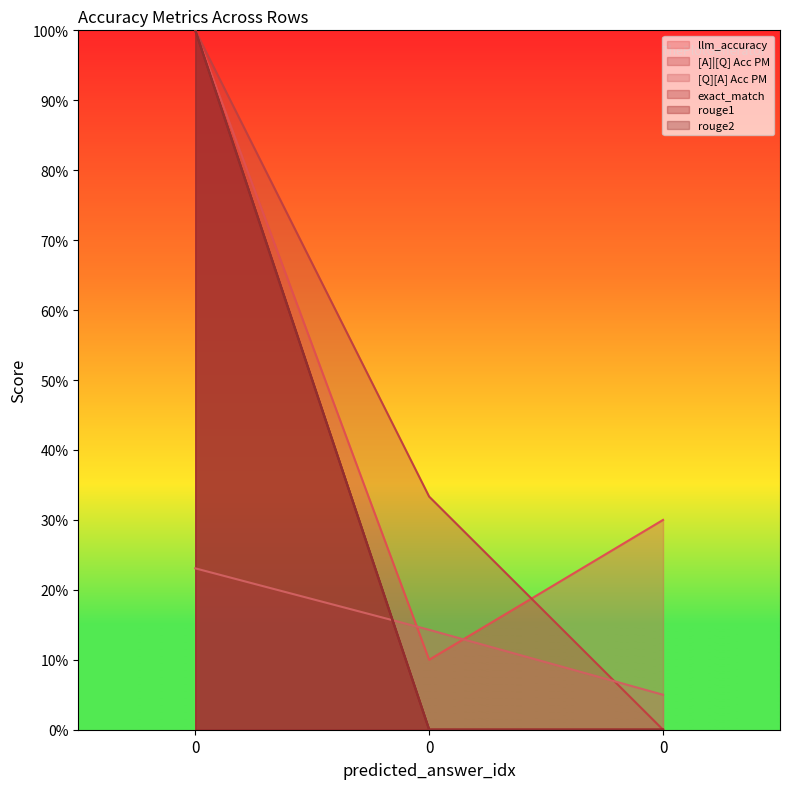

Which series has the largest range (max minus min)?

[A]|[Q] Acc PM